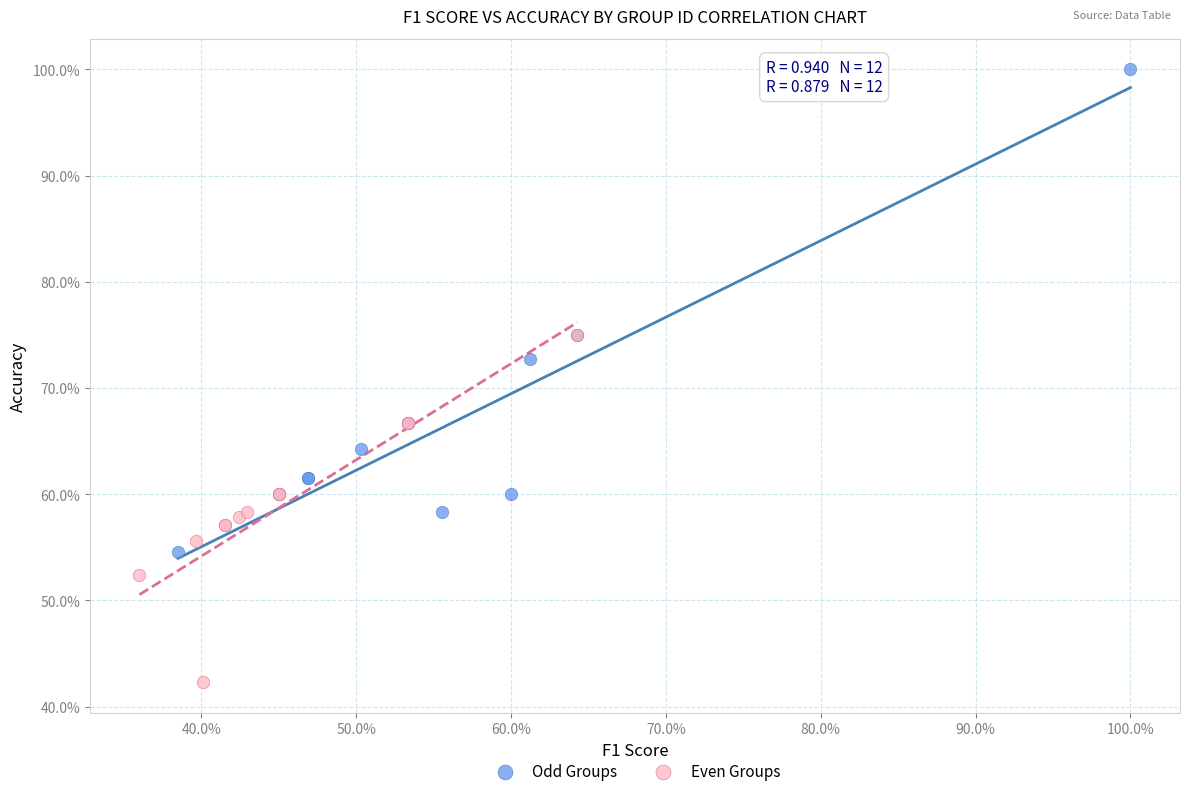

Which series has the widest spread of Y values?

Odd Groups